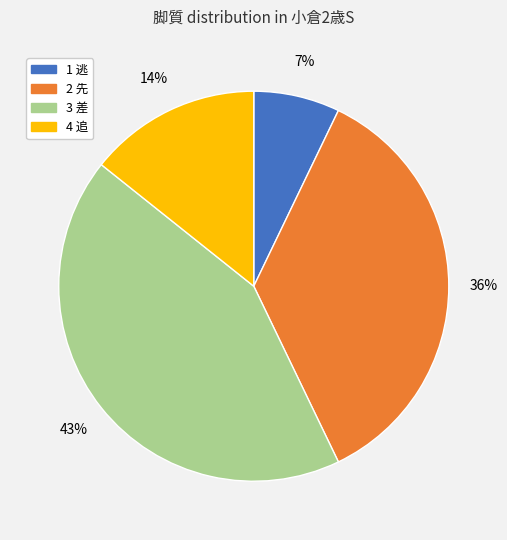

Do 4 追 and 3 差 together represent more than half of the pie?

Yes